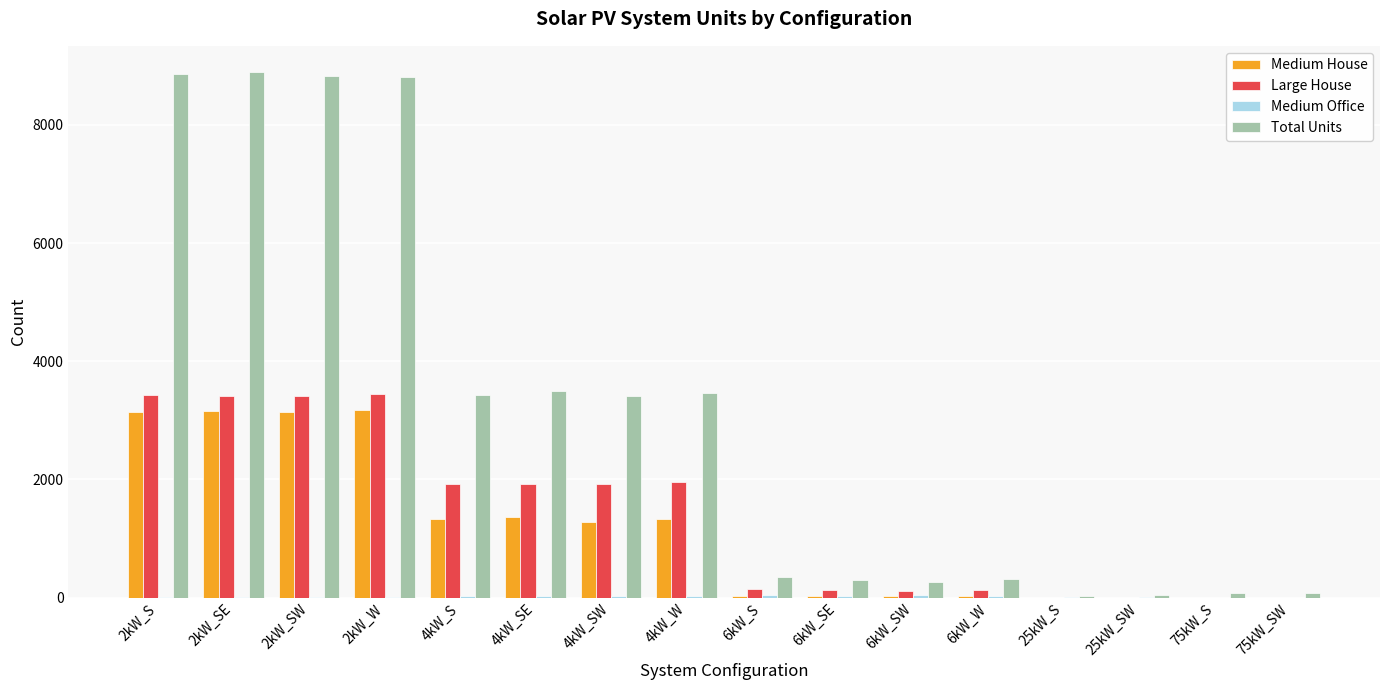

Is it true that Large House equals 1931 at 4kW_SW?

True